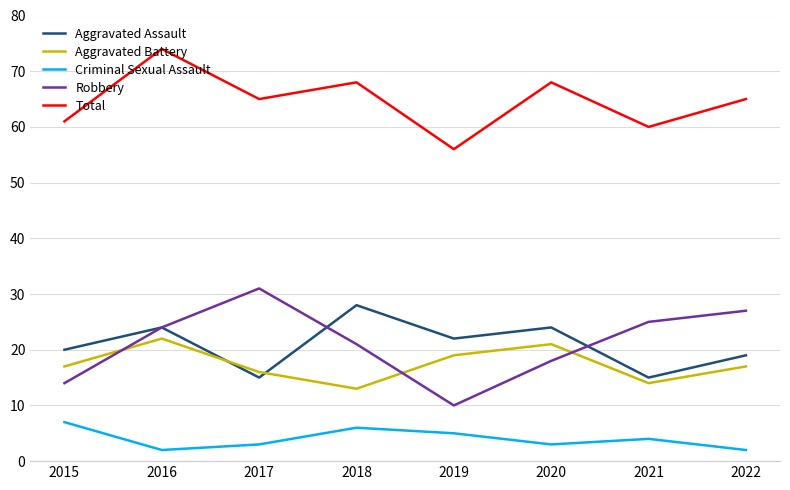

At 2018, list the series in order from largest to smallest.

Total, Aggravated Assault, Robbery, Aggravated Battery, Criminal Sexual Assault